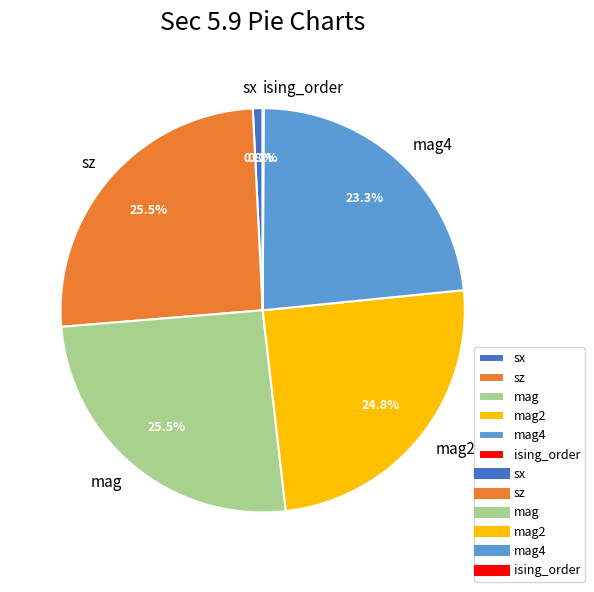

What percentage do mag2 and mag together represent?

50.3%